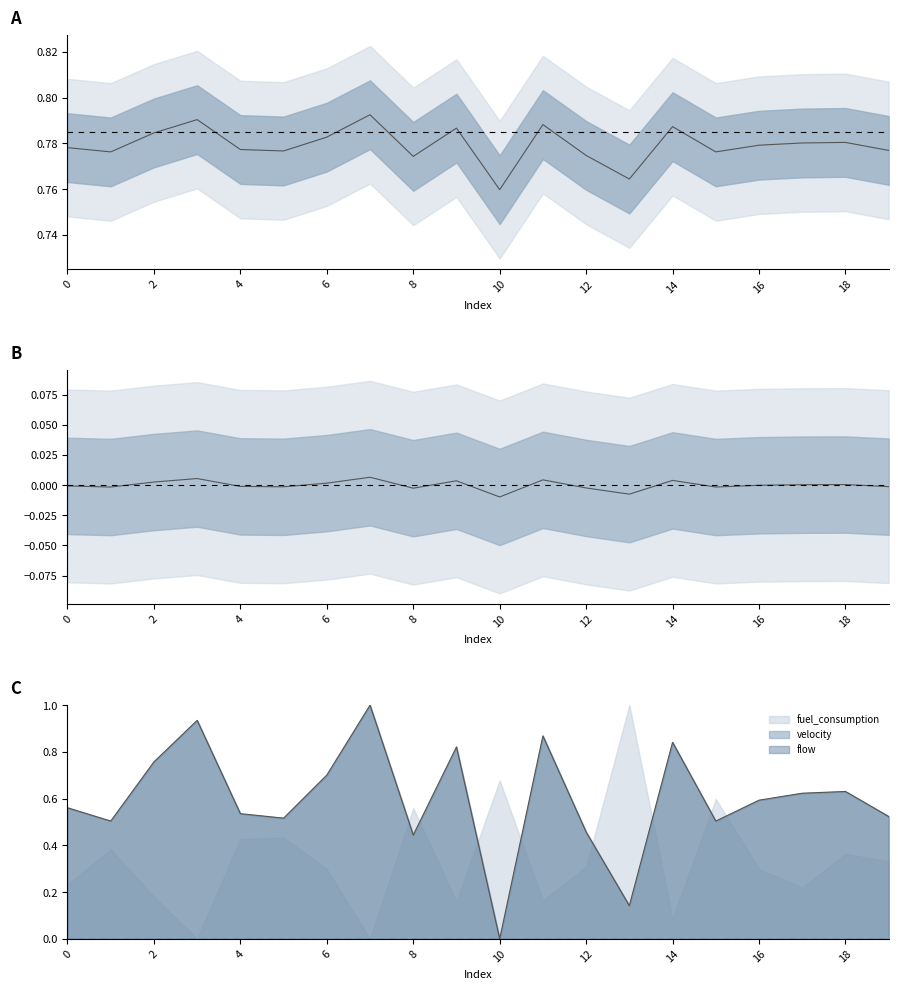

How many lines are shown in the chart?

2